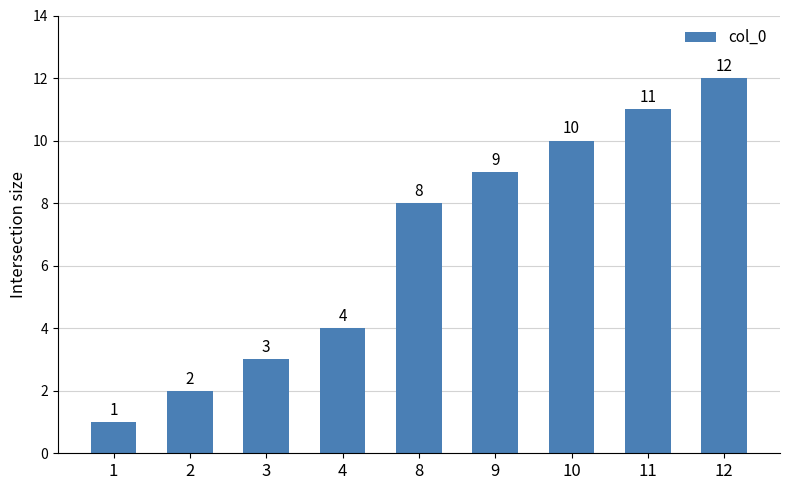

What is the maximum value shown in the chart?

12